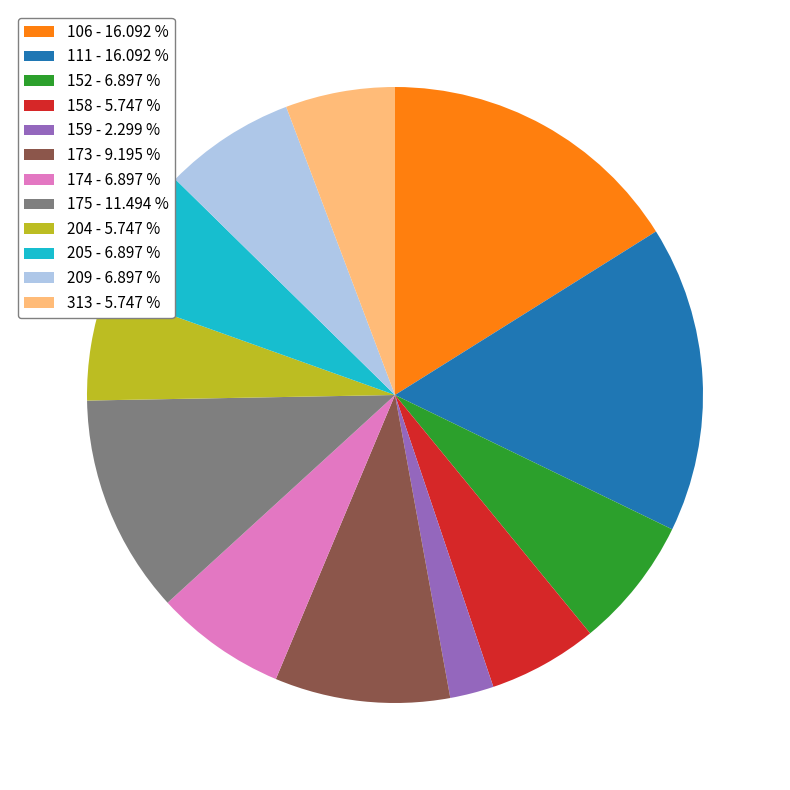

True or false: 174 accounts for 12% of the total.

False